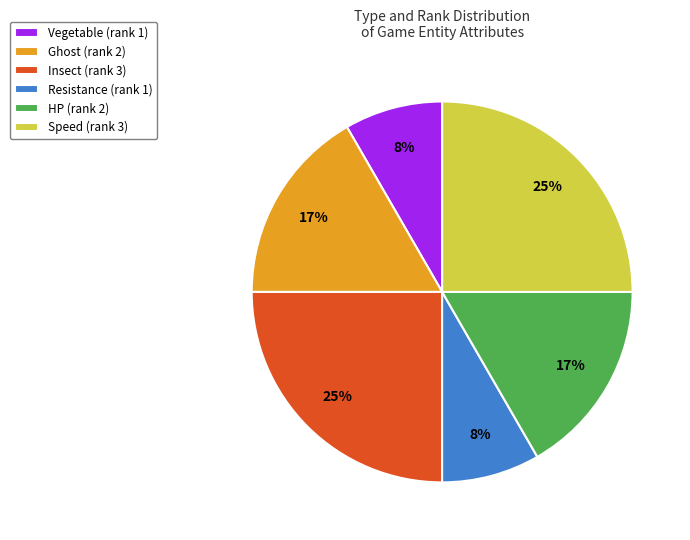

The Vegetable slice represents 17% of the pie. True or false?

False